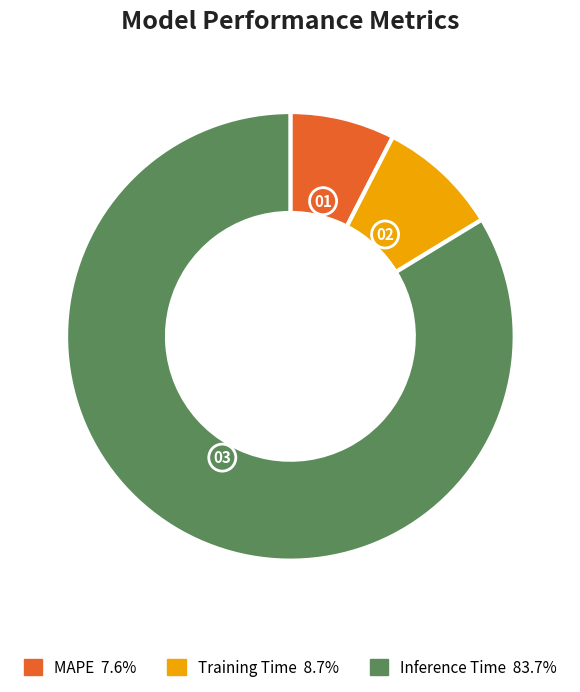

Does any single category account for the majority?

Yes